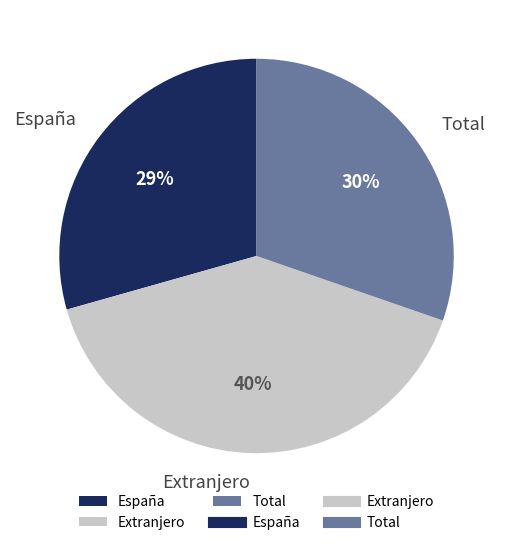

Rank the categories by value from lowest to highest.

España, Total, Extranjero